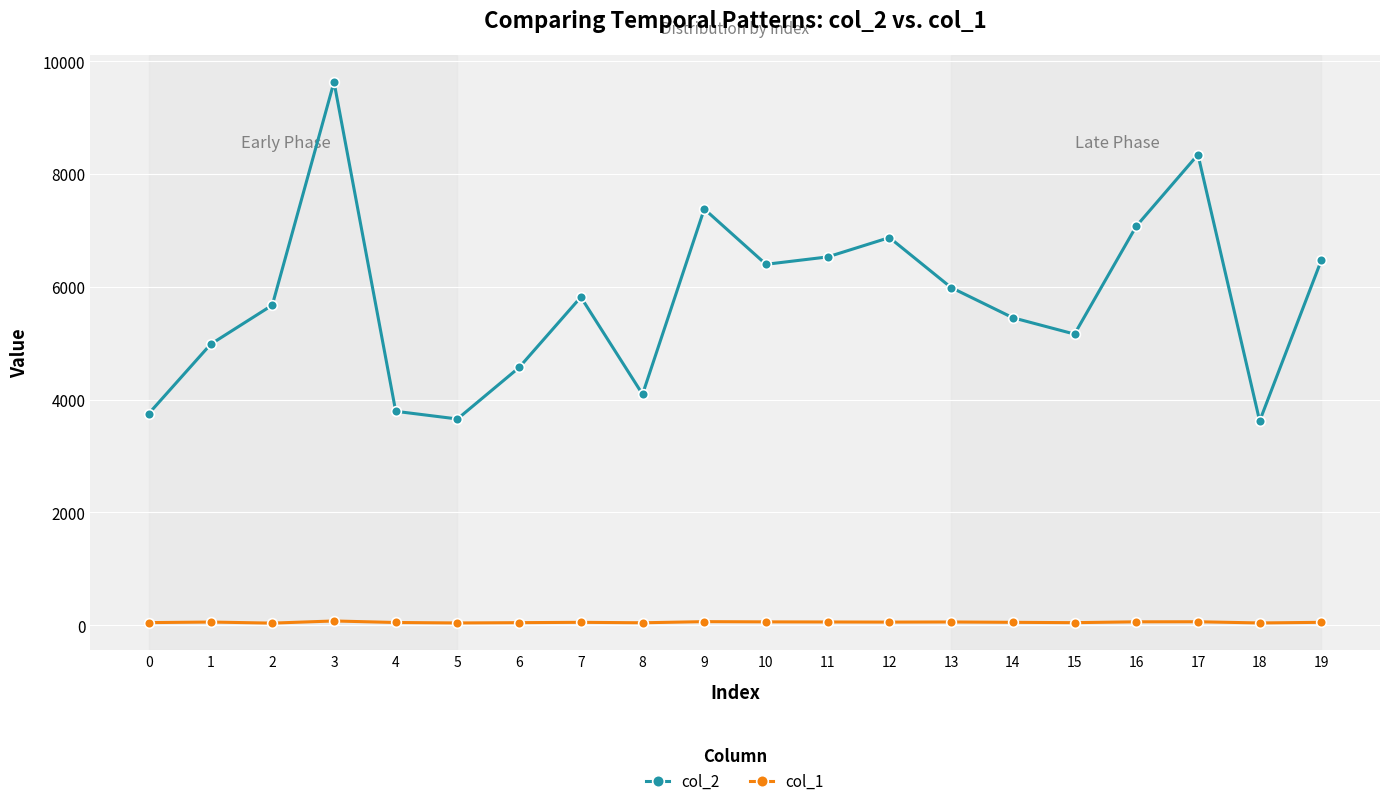

What is the difference between the second highest and second lowest values in the col_1 series?

23